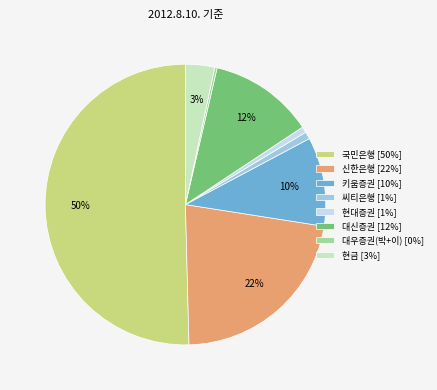

Which has a higher value, 현금 [3%] or 국민은행 [50%]?

국민은행 [50%]